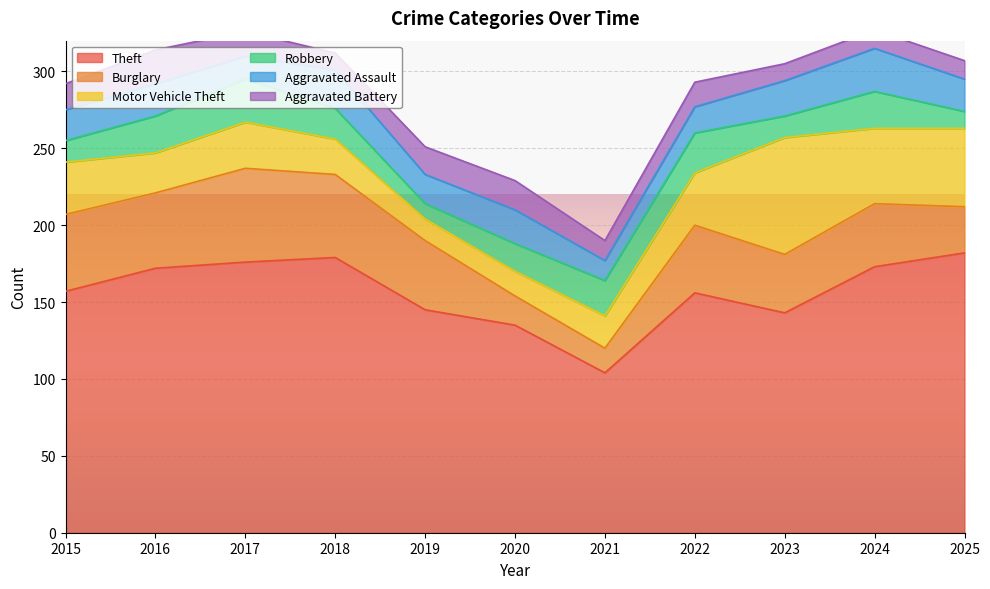

In Robbery, how many points are lower than both neighbors (excluding endpoints)?

2